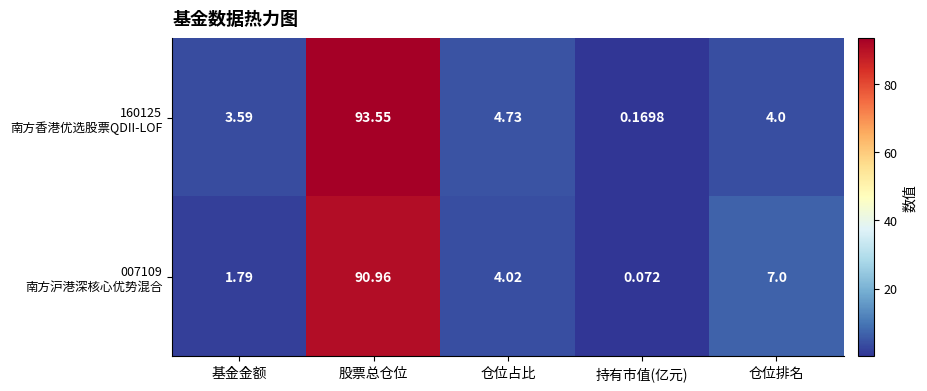

Which category has the lowest value across all series?

持有市值(亿元)